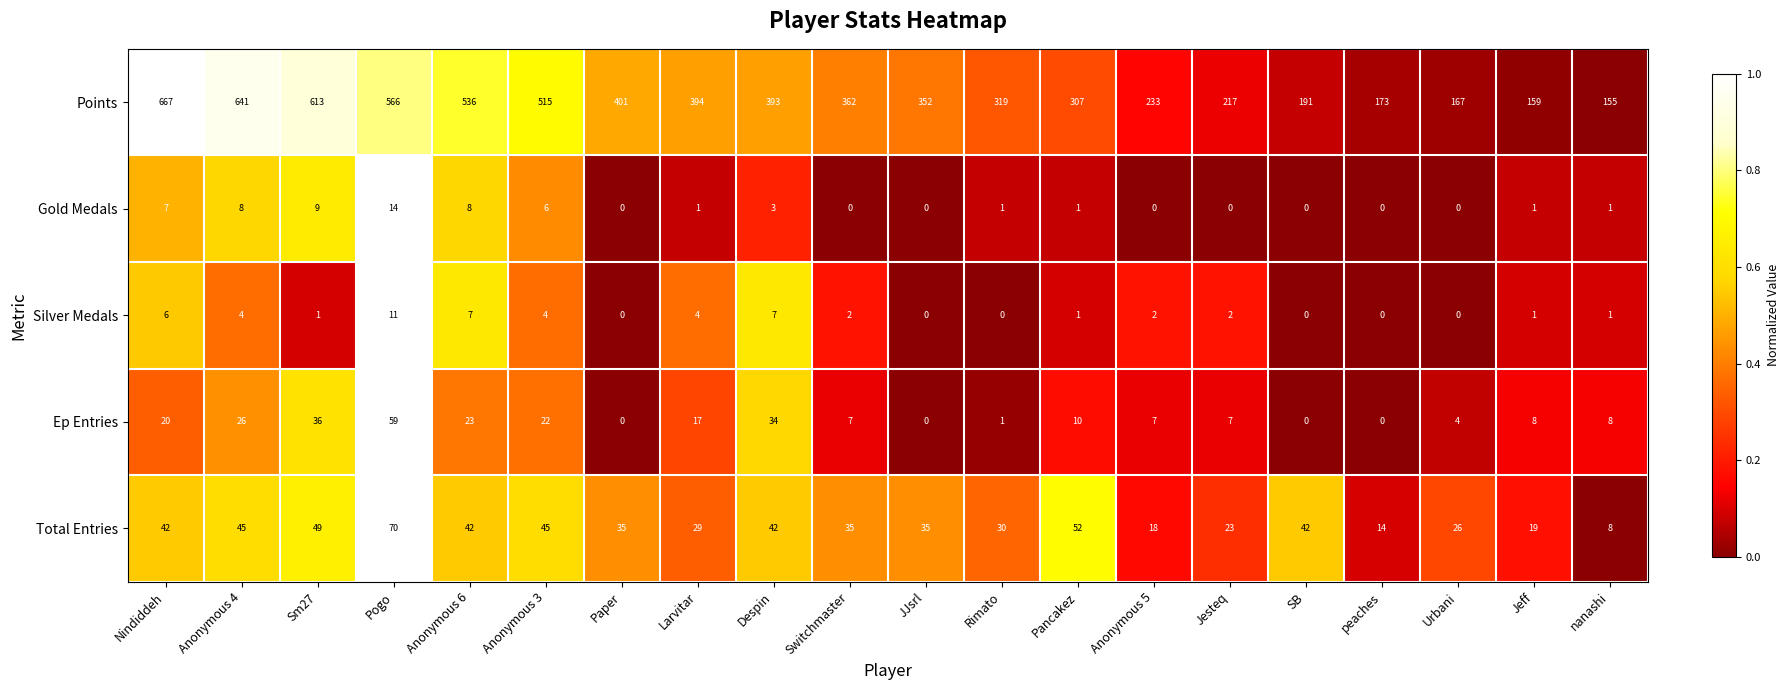

Which series has the largest total across all categories?

Points